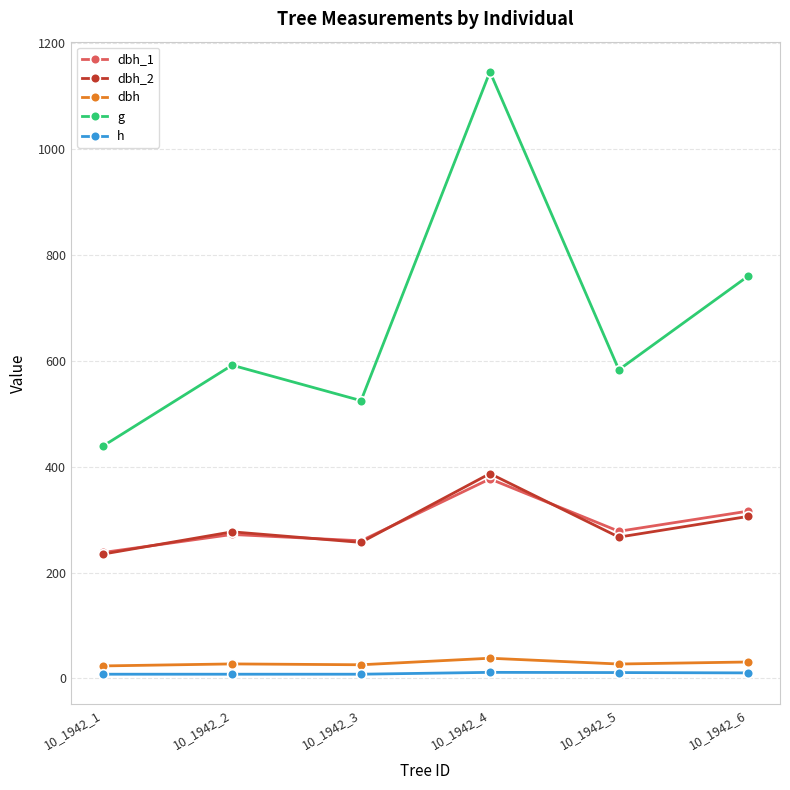

At how many categories does at least one series exceed 615?

2